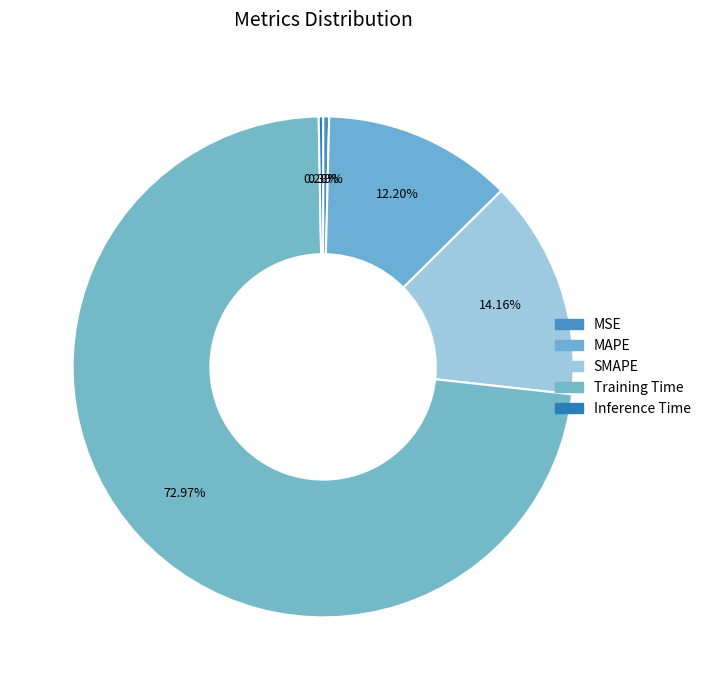

What is the change in value from MSE to MAPE?

+0.3